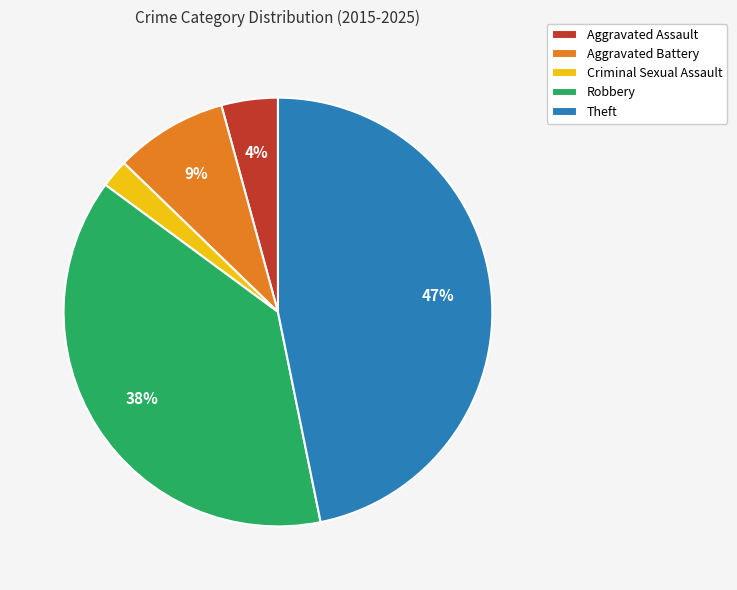

To the nearest percent, what is the difference between the Theft and Aggravated Assault slice percentages?

43%